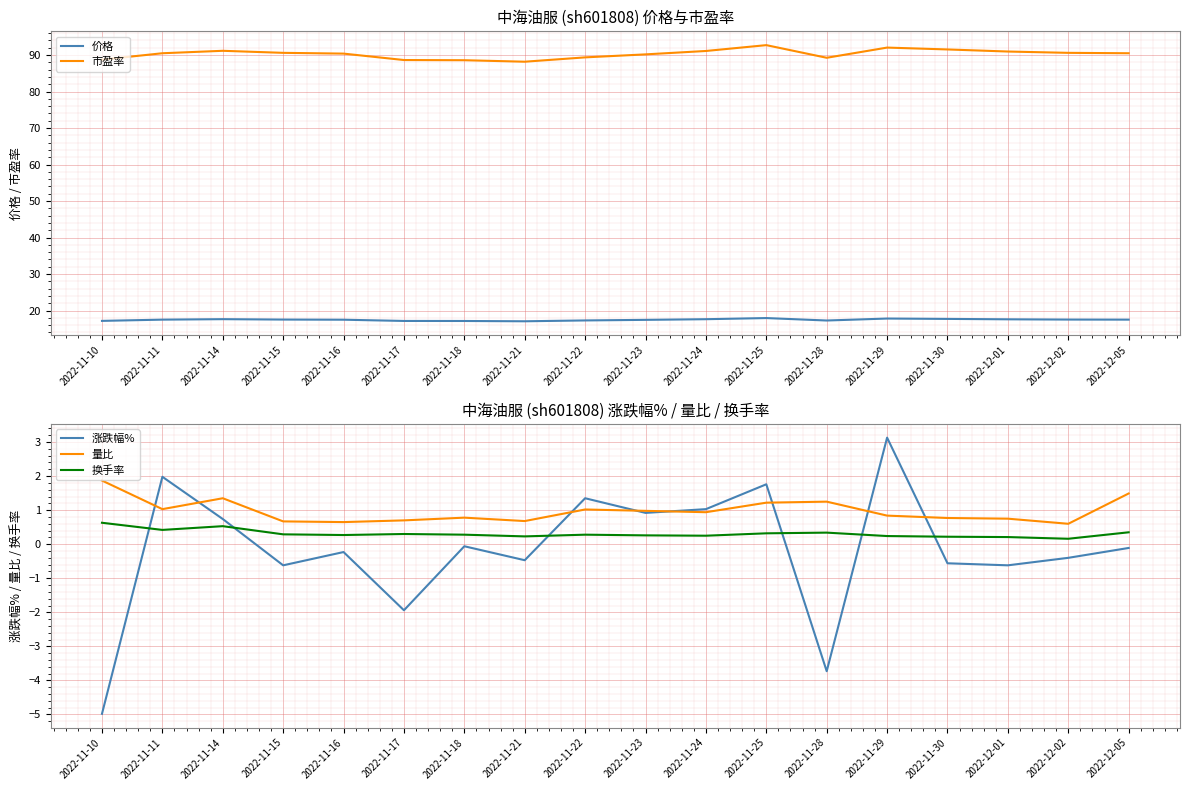

Reading right to left, transcribe all the data shown in this chart.

价格: 17.5	17.5	17.6	17.7	17.8	17.3	17.9	17.6	17.5	17.3	17.1	17.1	17.2	17.5	17.5	17.6	17.5	17.2
市盈率: 90.5	90.6	91.0	91.5	92.0	89.2	92.7	91.1	90.2	89.4	88.2	88.6	88.6	90.4	90.6	91.2	90.5	88.7
涨跌幅%: -0.1	-0.4	-0.6	-0.6	3.1	-3.7	1.8	1.0	0.9	1.4	-0.5	-0.1	-1.9	-0.2	-0.6	0.7	2.0	-5.0
量比: 1.5	0.6	0.8	0.8	0.8	1.2	1.2	0.9	1.0	1.0	0.7	0.8	0.7	0.7	0.7	1.4	1.0	1.9
换手率: 0.3	0.2	0.2	0.2	0.2	0.3	0.3	0.2	0.3	0.3	0.2	0.3	0.3	0.3	0.3	0.5	0.4	0.6